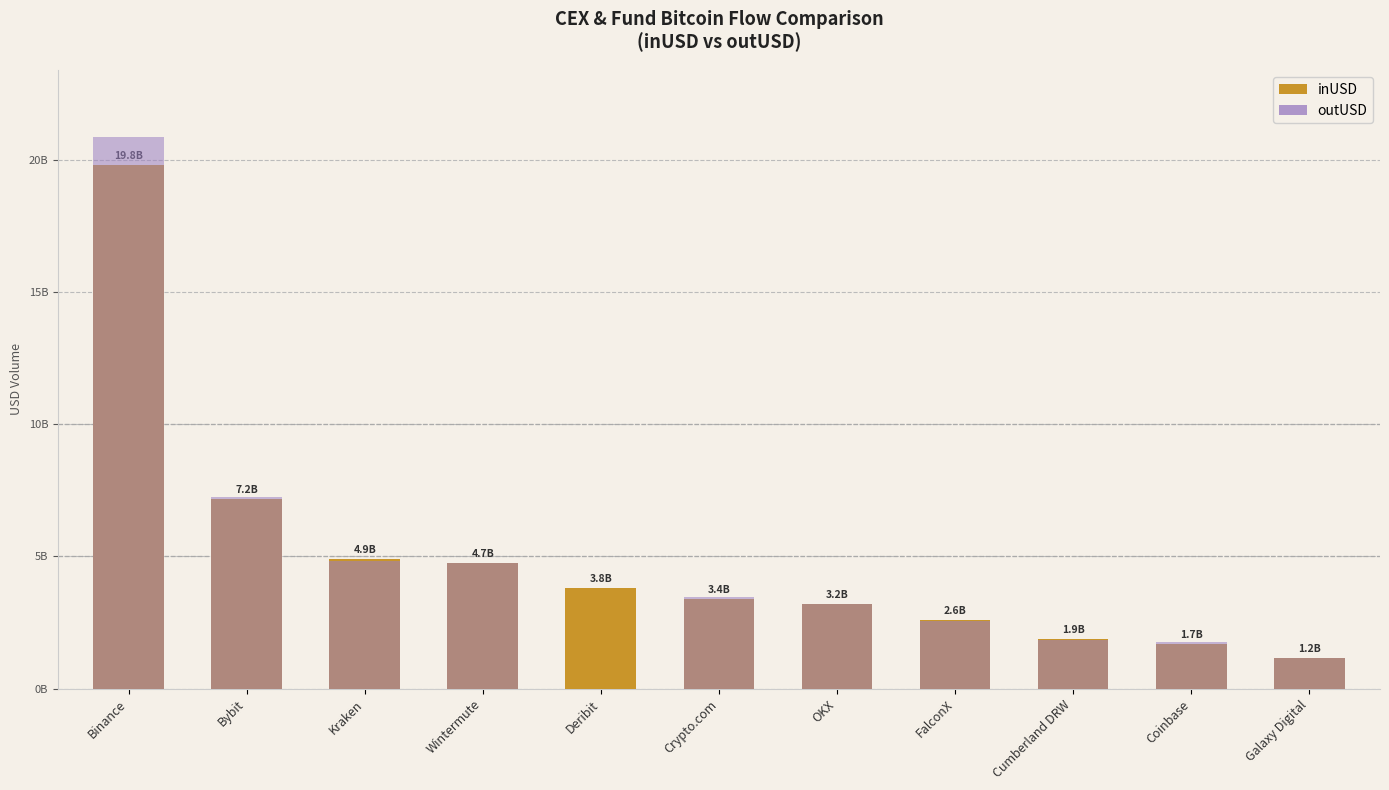

What are all the series names shown in the legend?

inUSD, outUSD